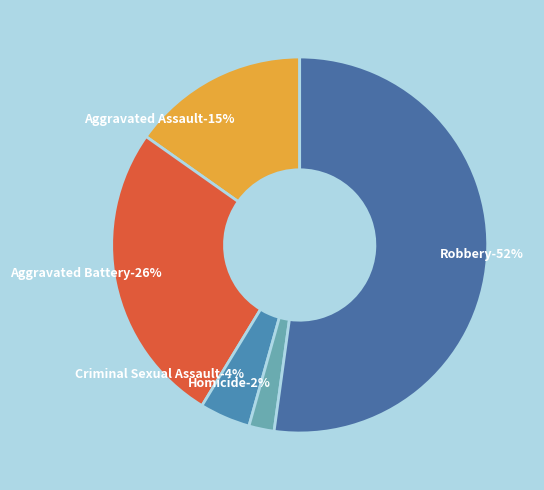

To the nearest percent, what is the combined percentage of Aggravated Battery and Homicide?

28%